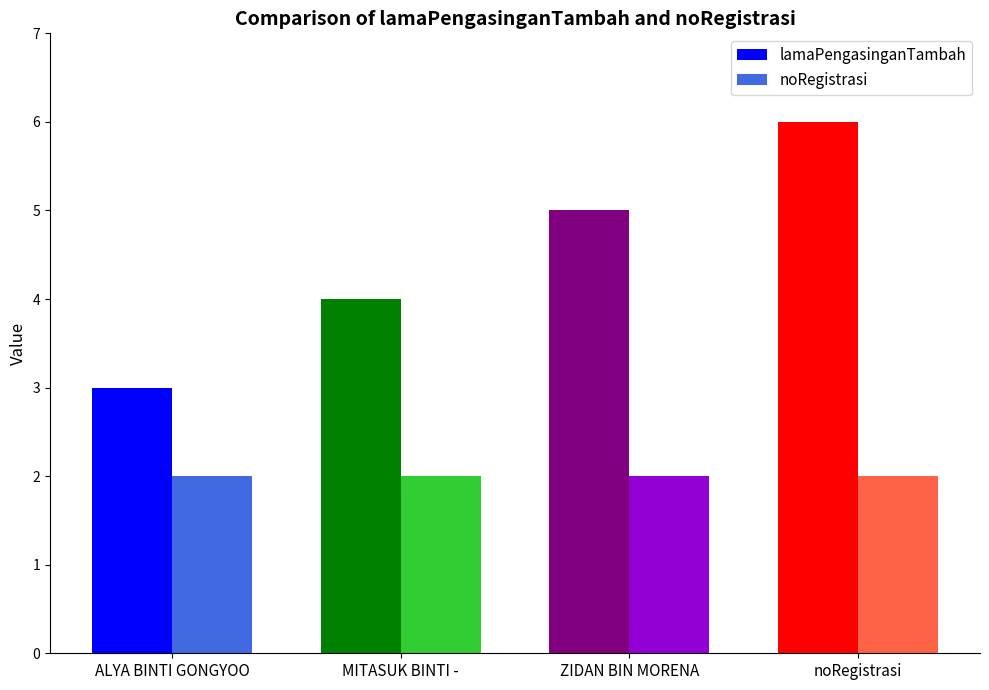

At ALYA BINTI GONGYOO, list the series in order from smallest to largest.

noRegistrasi, lamaPengasinganTambah